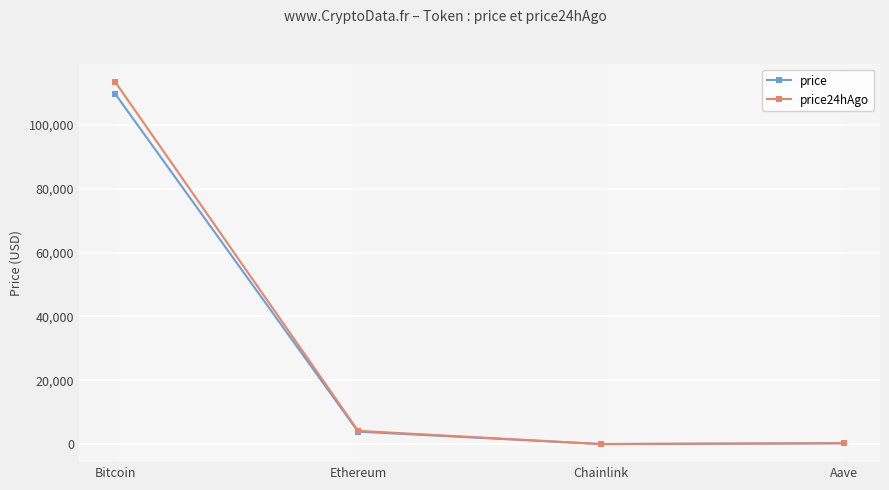

List the series in order of their peak value, highest first.

price24hAgo, price